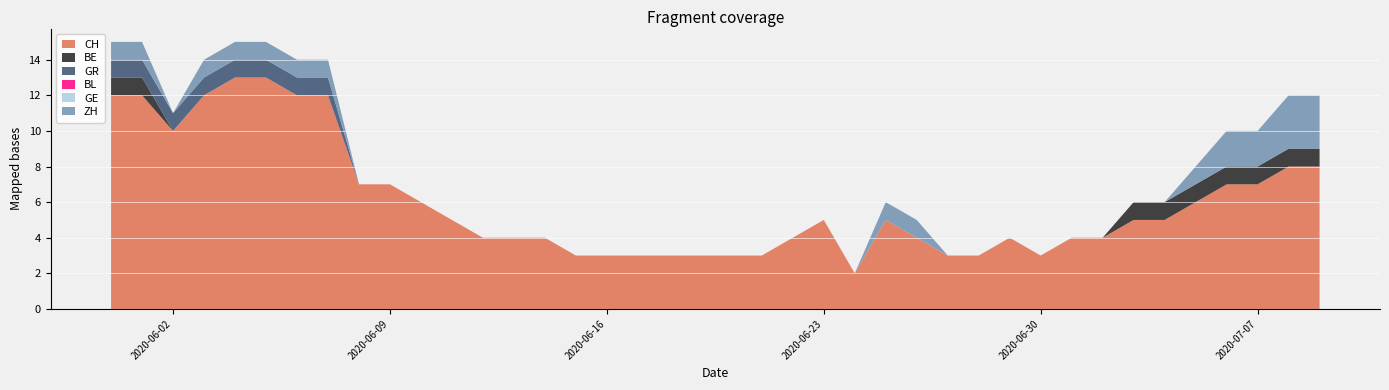

Reading right to left, list all the values displayed in this chart.

CH: 8	8	7	7	6	5	5	4	4	3	4	3	3	4	5	2	5	4	3	3	3	3	3	3	3	4	4	4	5	6	7	7	12	12	13	13	12	10	12	12
BE: 1	1	1	1	1	1	1	0	0	0	0	0	0	0	0	0	0	0	0	0	0	0	0	0	0	0	0	0	0	0	0	0	0	0	0	0	0	0	1	1
GR: 0	0	0	0	0	0	0	0	0	0	0	0	0	0	0	0	0	0	0	0	0	0	0	0	0	0	0	0	0	0	0	0	1	1	1	1	1	1	1	1
BL: 0	0	0	0	0	0	0	0	0	0	0	0	0	0	0	0	0	0	0	0	0	0	0	0	0	0	0	0	0	0	0	0	0	0	0	0	0	0	0	0
GE: 0	0	0	0	0	0	0	0	0	0	0	0	0	0	0	0	0	0	0	0	0	0	0	0	0	0	0	0	0	0	0	0	0	0	0	0	0	0	0	0
ZH: 3	3	2	2	1	0	0	0	0	0	0	0	0	1	1	0	0	0	0	0	0	0	0	0	0	0	0	0	0	0	0	0	1	1	1	1	1	0	1	1